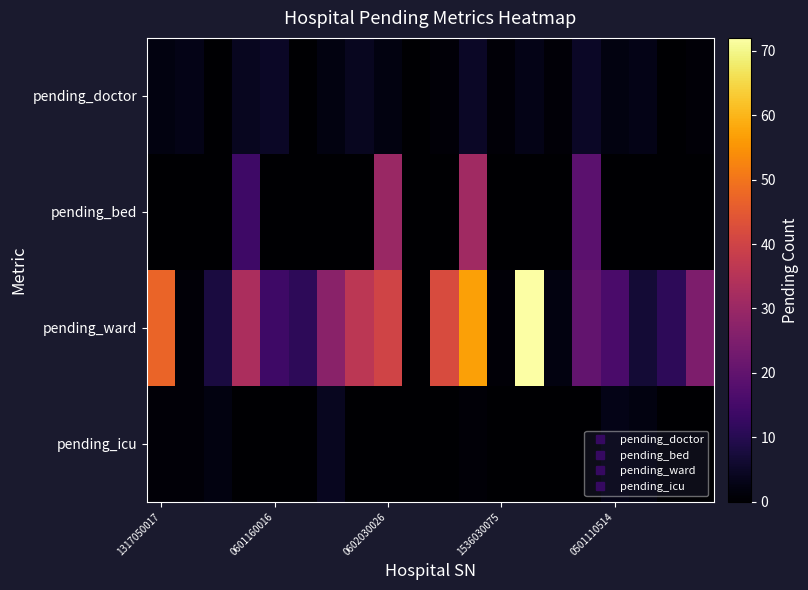

At which category is the sum across all series the highest?

11